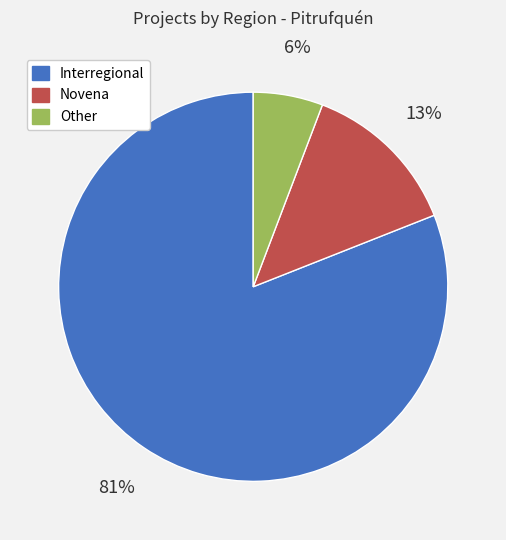

True or false: Other accounts for 1% of the total.

False